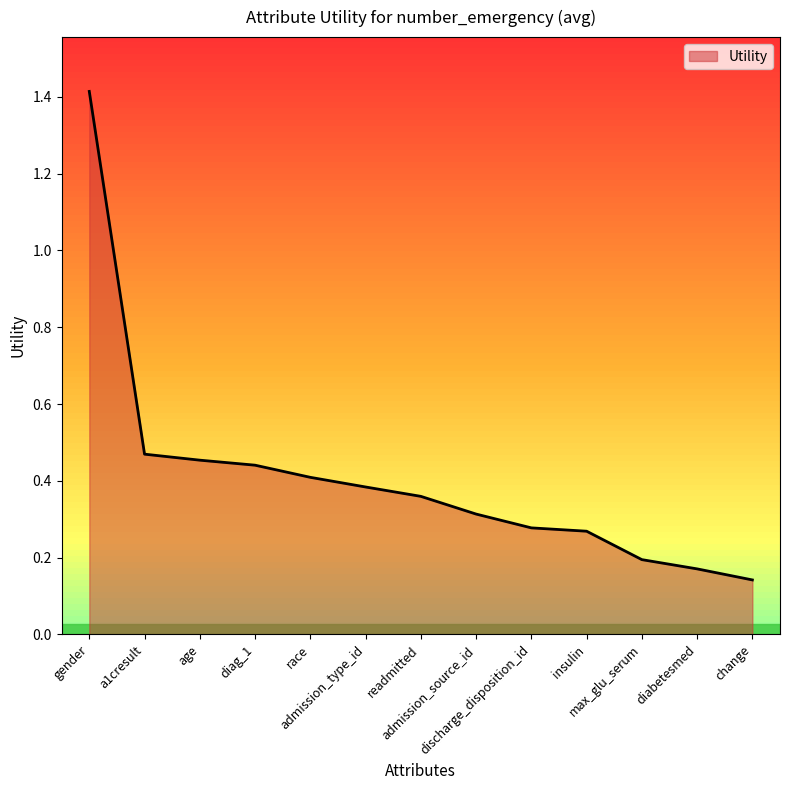

Which label corresponds to the largest value in the chart?

gender